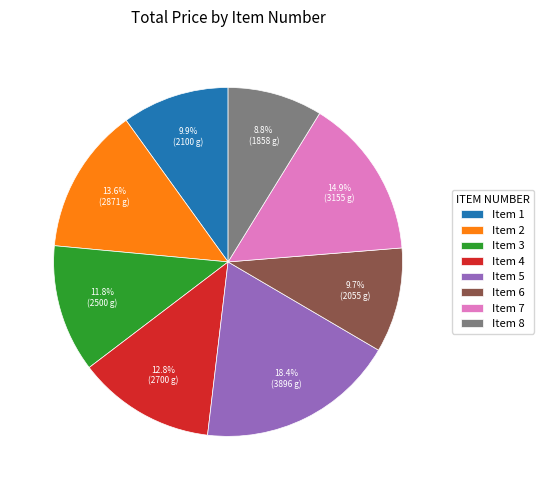

Approximately how many times larger is the value at Item 6 compared to Item 4?

0.8